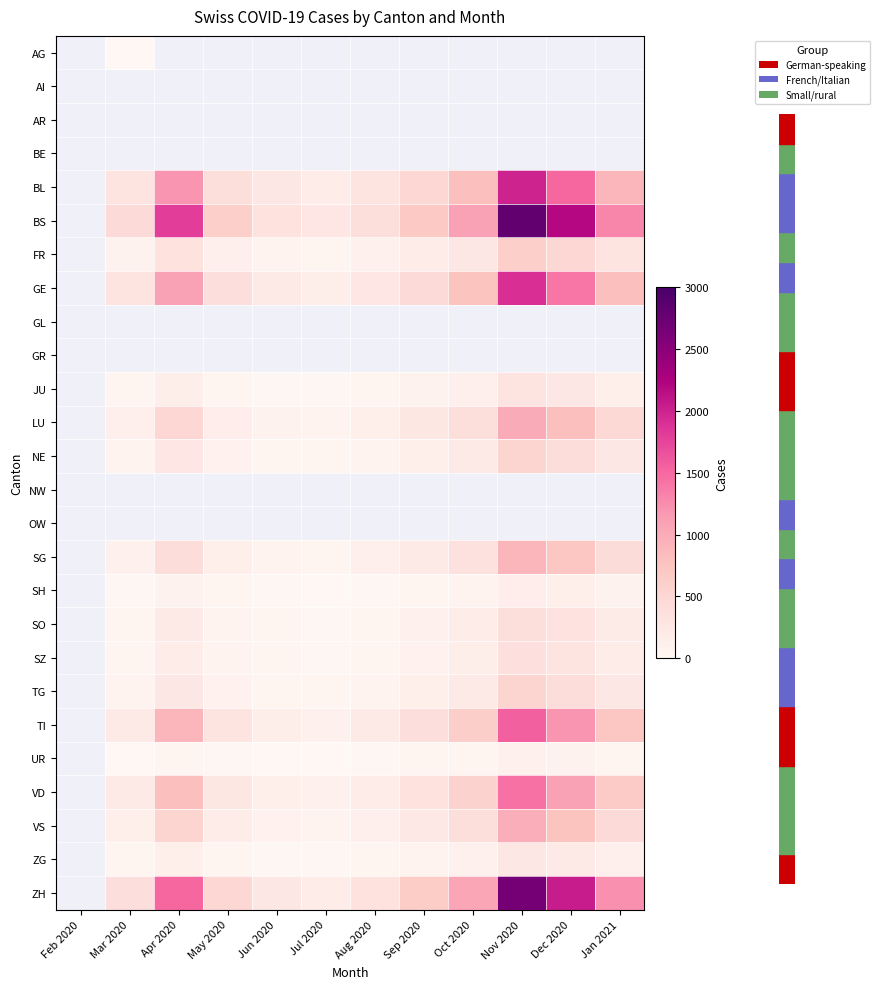

The UR series shows 7.0 at Jun 2020. True or false?

True